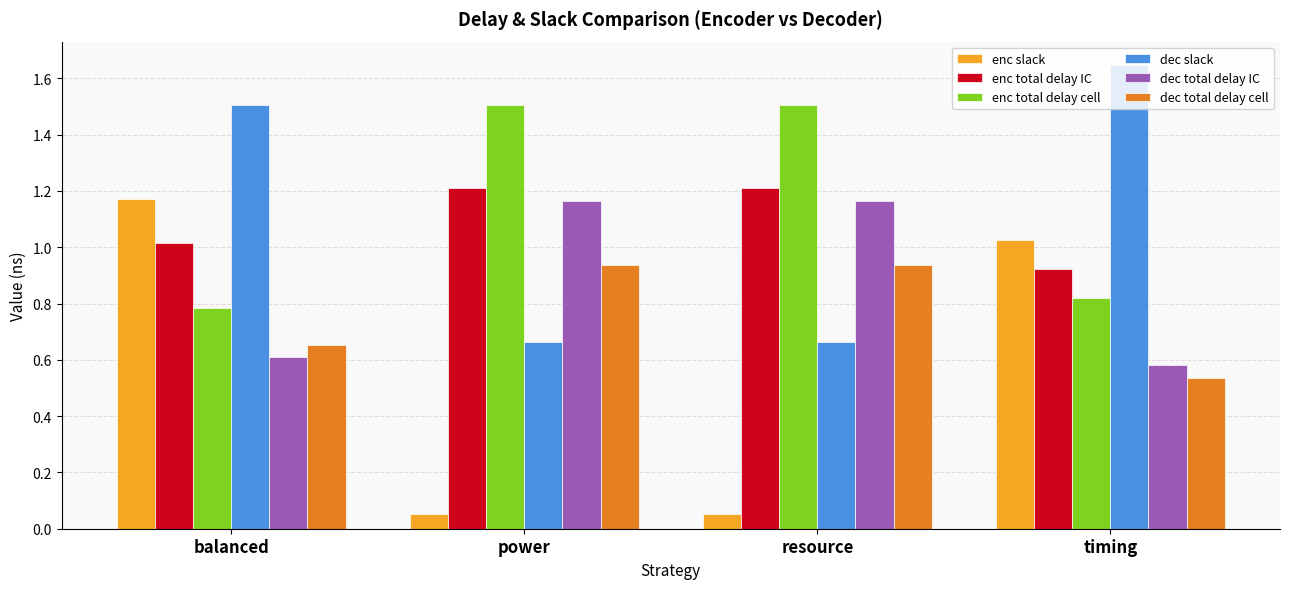

What is the sum of all enc slack values?

2.3